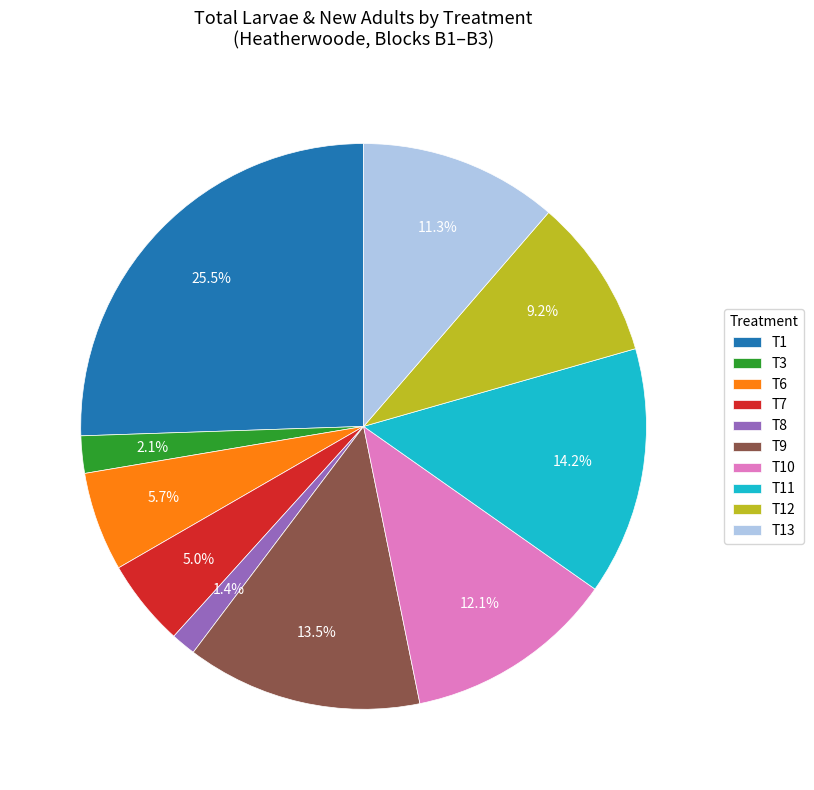

What percentage is the T3 slice, to the nearest percent?

2%